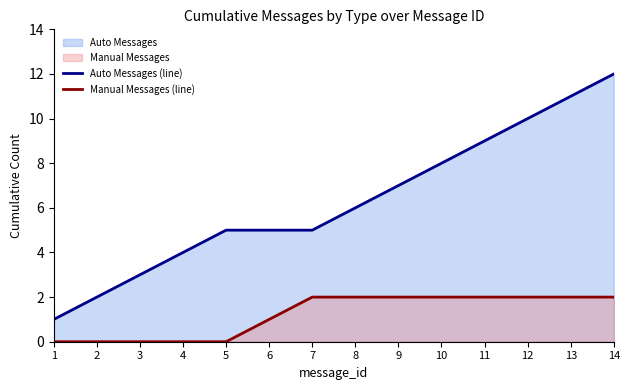

Reading left to right, list all the values displayed in this chart.

Auto Messages (line): 1	2	3	4	5	5	5	6	7	8	9	10	11	12
Manual Messages (line): 0	0	0	0	0	1	2	2	2	2	2	2	2	2